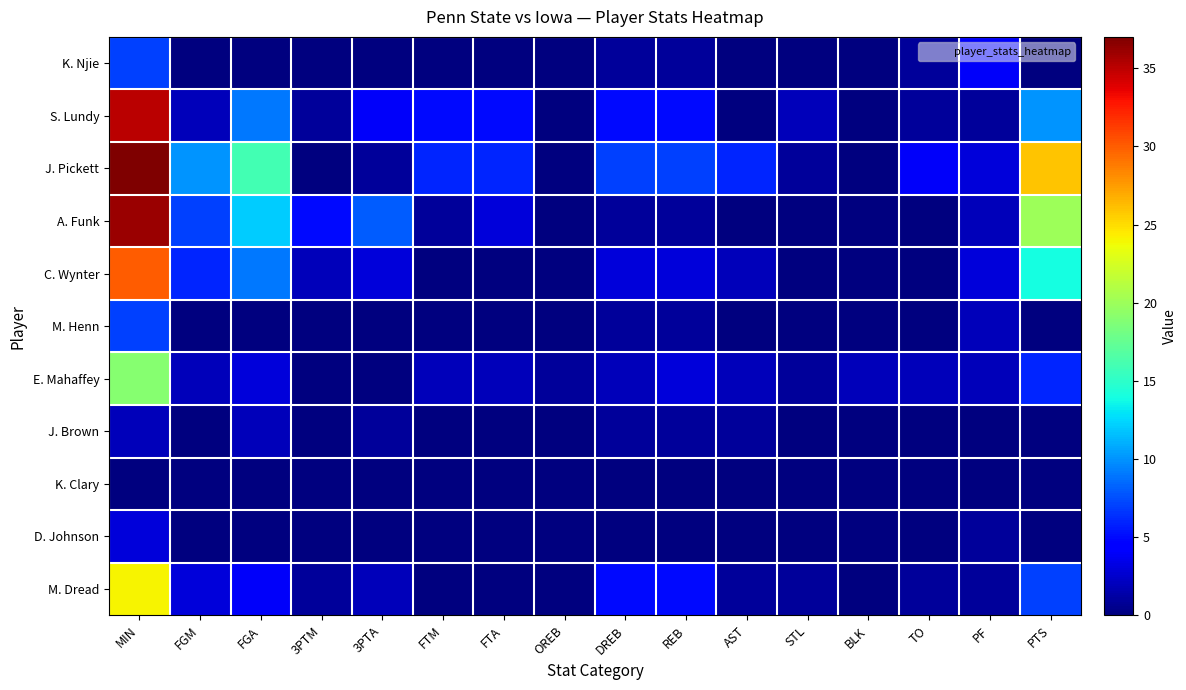

Reading left to right, list all the values displayed in this chart.

K. Njie: MIN=7	FGM=0	FGA=0	3PTM=0	3PTA=0	FTM=0	FTA=0	OREB=0	DREB=1	REB=1	AST=0	STL=0	BLK=0	TO=1	PF=4	PTS=0
S. Lundy: MIN=35	FGM=2	FGA=9	3PTM=1	3PTA=4	FTM=5	FTA=5	OREB=0	DREB=5	REB=5	AST=0	STL=2	BLK=0	TO=1	PF=1	PTS=10
J. Pickett: MIN=37	FGM=10	FGA=16	3PTM=0	3PTA=1	FTM=6	FTA=6	OREB=0	DREB=7	REB=7	AST=6	STL=1	BLK=0	TO=4	PF=3	PTS=26
A. Funk: MIN=36	FGM=7	FGA=12	3PTM=5	3PTA=8	FTM=1	FTA=3	OREB=0	DREB=1	REB=1	AST=0	STL=0	BLK=0	TO=0	PF=2	PTS=20
C. Wynter: MIN=30	FGM=6	FGA=9	3PTM=2	3PTA=3	FTM=0	FTA=0	OREB=0	DREB=3	REB=3	AST=2	STL=0	BLK=0	TO=0	PF=3	PTS=14
M. Henn: MIN=7	FGM=0	FGA=0	3PTM=0	3PTA=0	FTM=0	FTA=0	OREB=0	DREB=1	REB=1	AST=0	STL=0	BLK=0	TO=0	PF=2	PTS=0
E. Mahaffey: MIN=19	FGM=2	FGA=3	3PTM=0	3PTA=0	FTM=2	FTA=2	OREB=1	DREB=2	REB=3	AST=2	STL=1	BLK=2	TO=2	PF=2	PTS=6
J. Brown: MIN=2	FGM=0	FGA=2	3PTM=0	3PTA=1	FTM=0	FTA=0	OREB=0	DREB=1	REB=1	AST=1	STL=0	BLK=0	TO=0	PF=0	PTS=0
K. Clary: MIN=0	FGM=0	FGA=0	3PTM=0	3PTA=0	FTM=0	FTA=0	OREB=0	DREB=0	REB=0	AST=0	STL=0	BLK=0	TO=0	PF=0	PTS=0
D. Johnson: MIN=3	FGM=0	FGA=0	3PTM=0	3PTA=0	FTM=0	FTA=0	OREB=0	DREB=0	REB=0	AST=0	STL=0	BLK=0	TO=0	PF=1	PTS=0
M. Dread: MIN=24	FGM=3	FGA=4	3PTM=1	3PTA=2	FTM=0	FTA=0	OREB=0	DREB=5	REB=5	AST=1	STL=1	BLK=0	TO=1	PF=1	PTS=7